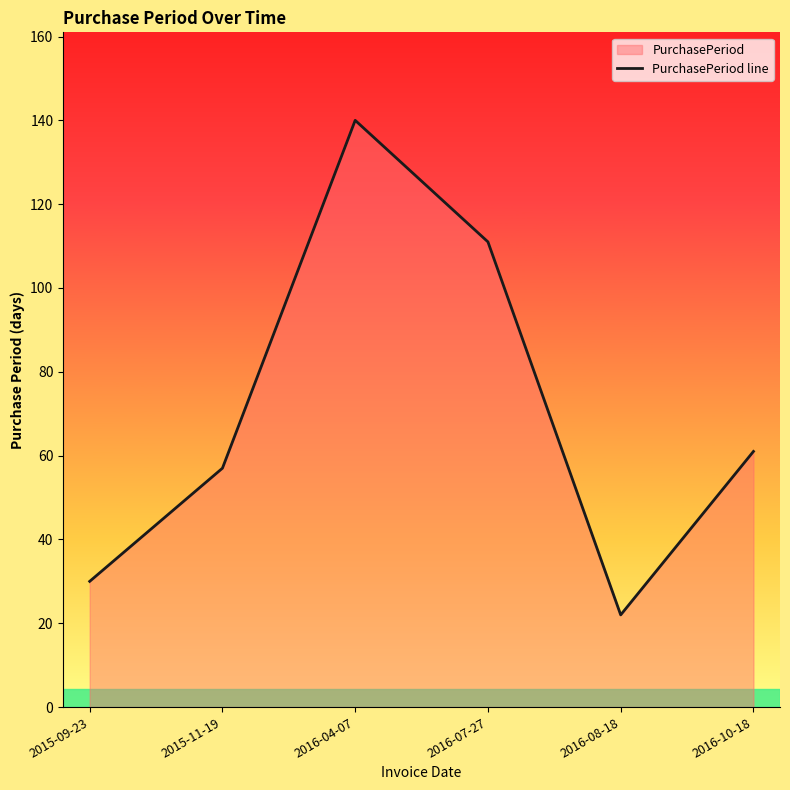

Which label corresponds to the smallest value in the chart?

2016-08-18